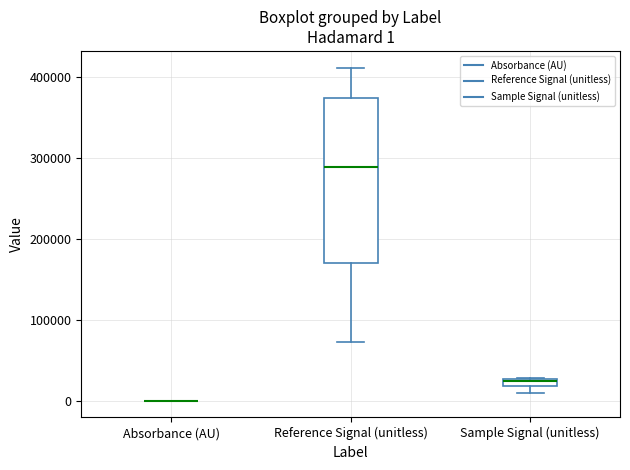

Comparing the boxes themselves (not the whiskers), which one is the tallest?

Reference Signal (unitless)